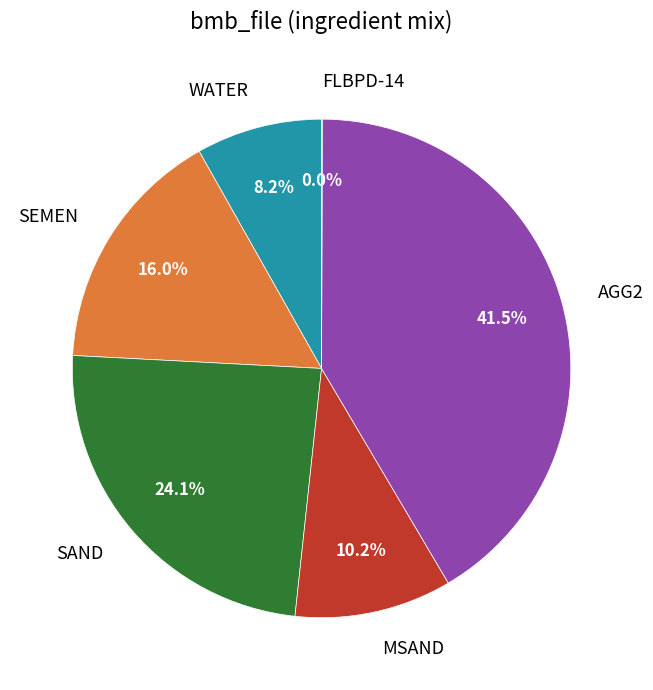

What portion of the pie excludes WATER?

91.8%